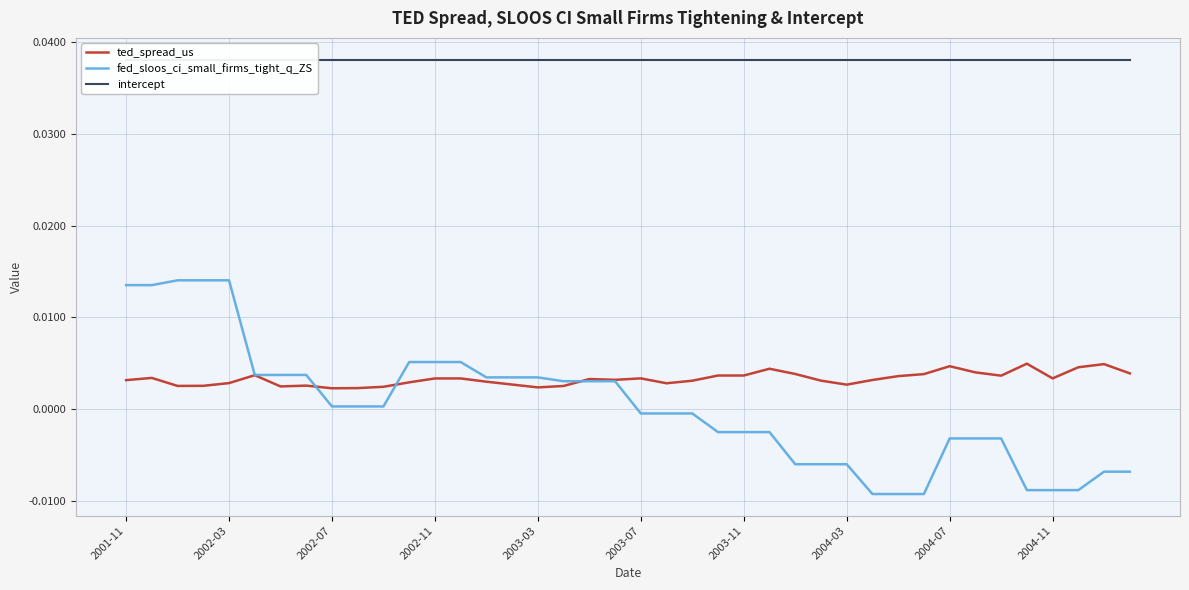

Is the value of intercept at 24 greater than the value of ted_spread_us at 30?

Yes